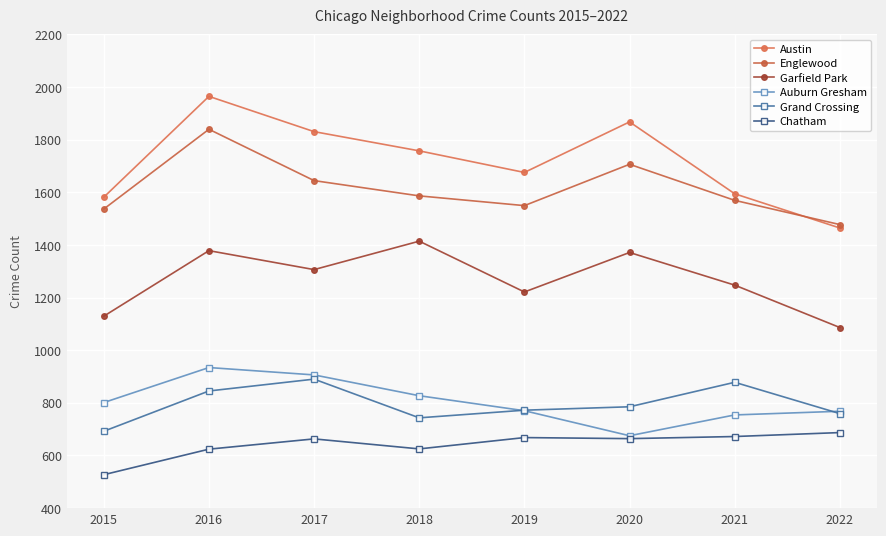

In Grand Crossing, how many points are higher than both neighbors (excluding endpoints)?

2